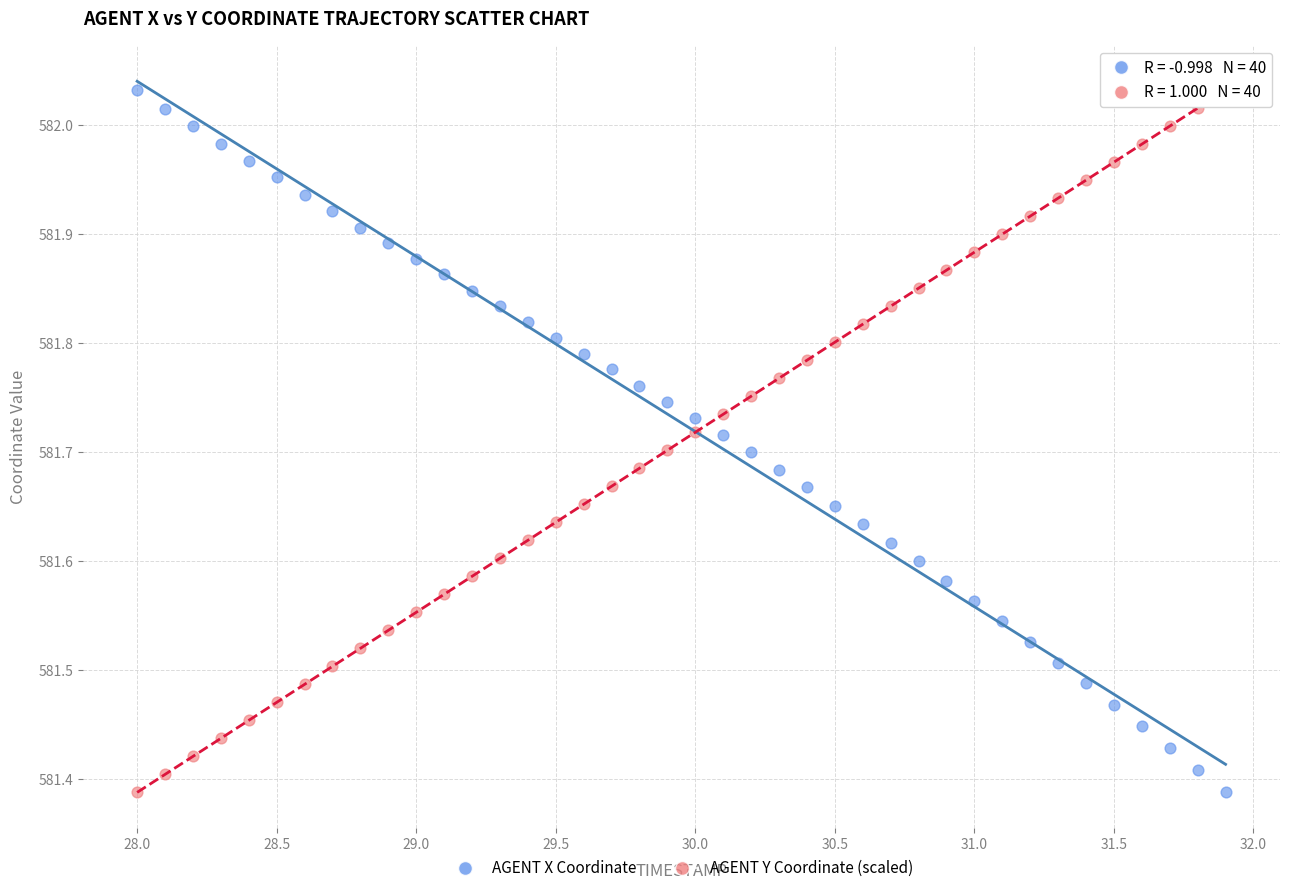

What is the X range (max minus min) for the scatter plot?

3.9